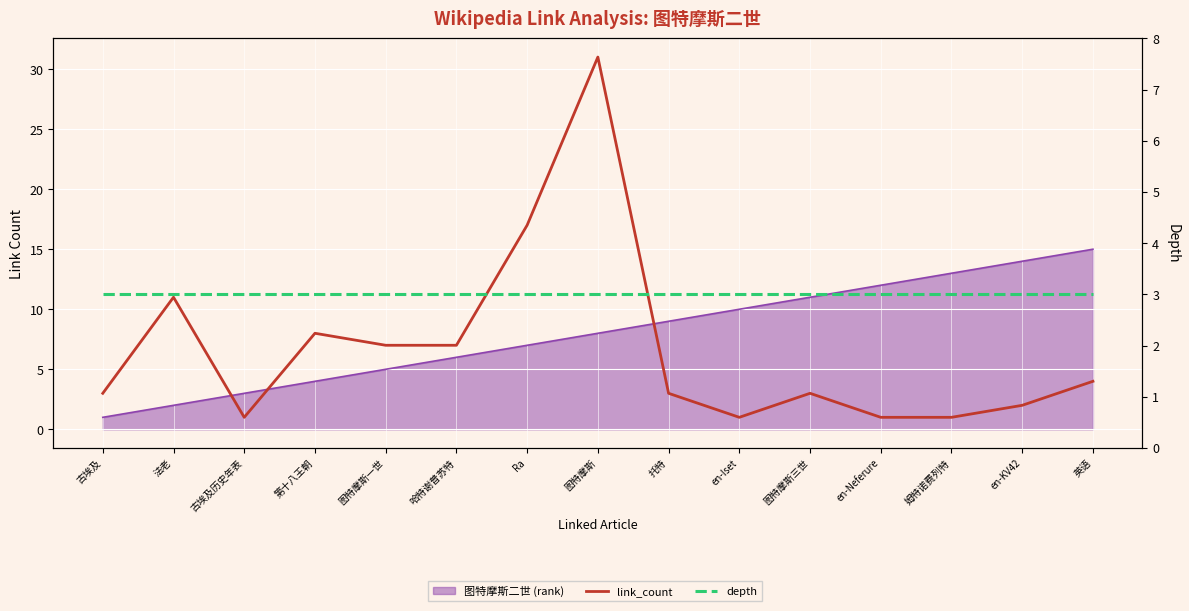

What is the spread (max minus min) of values at en-KV42?

1